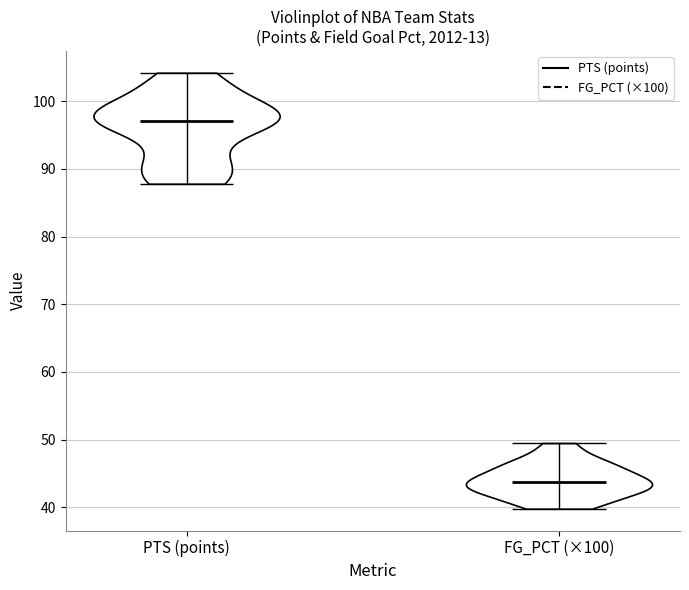

Which violin has the highest median line?

PTS (points)